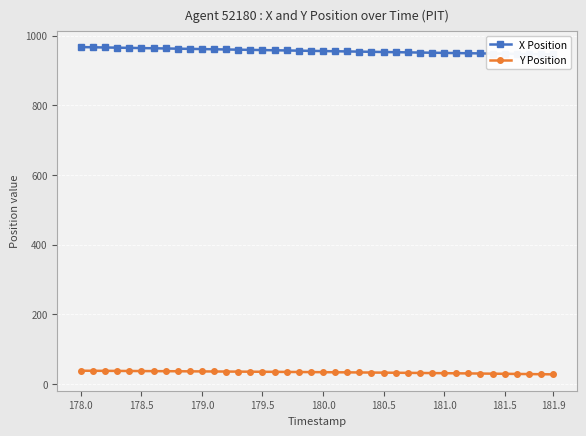

True or false: X Position has more than 0 points higher than both neighbors.

False